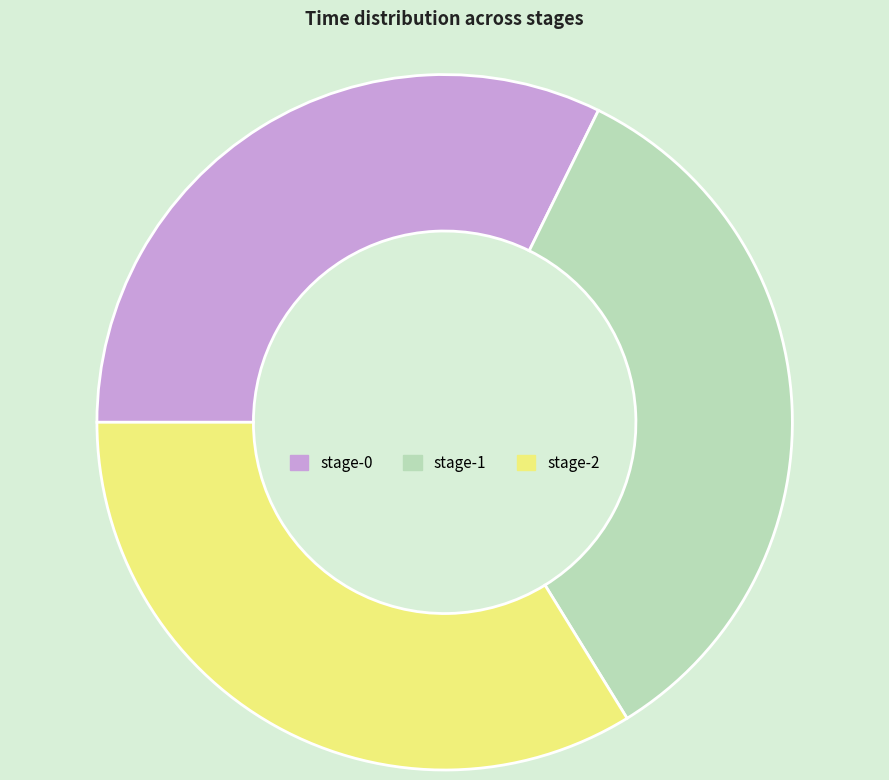

Do stage-1 and stage-2 together represent more than half of the pie?

Yes